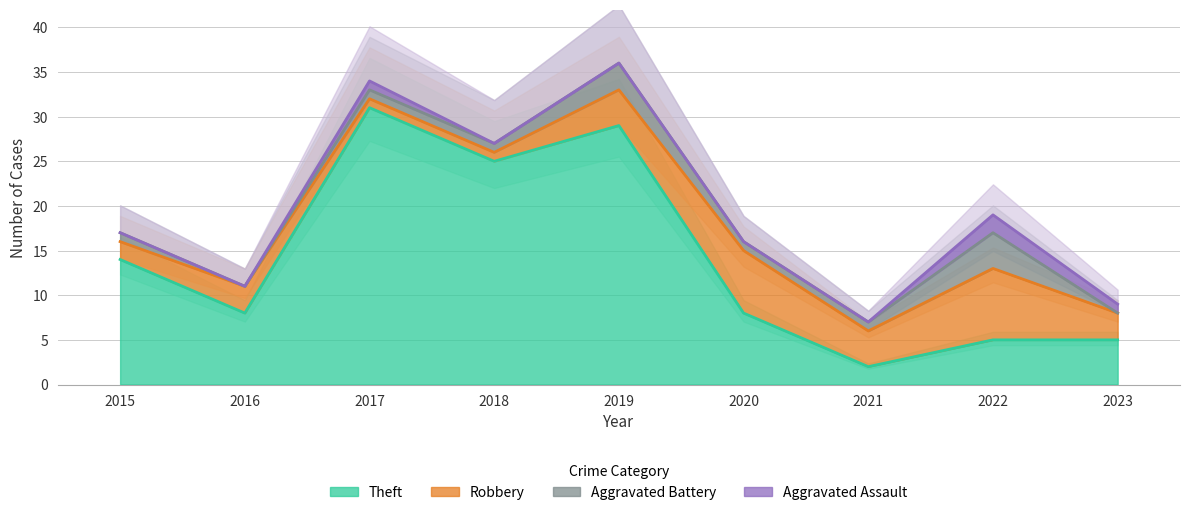

Which category has the lowest value in the Robbery series?

2017